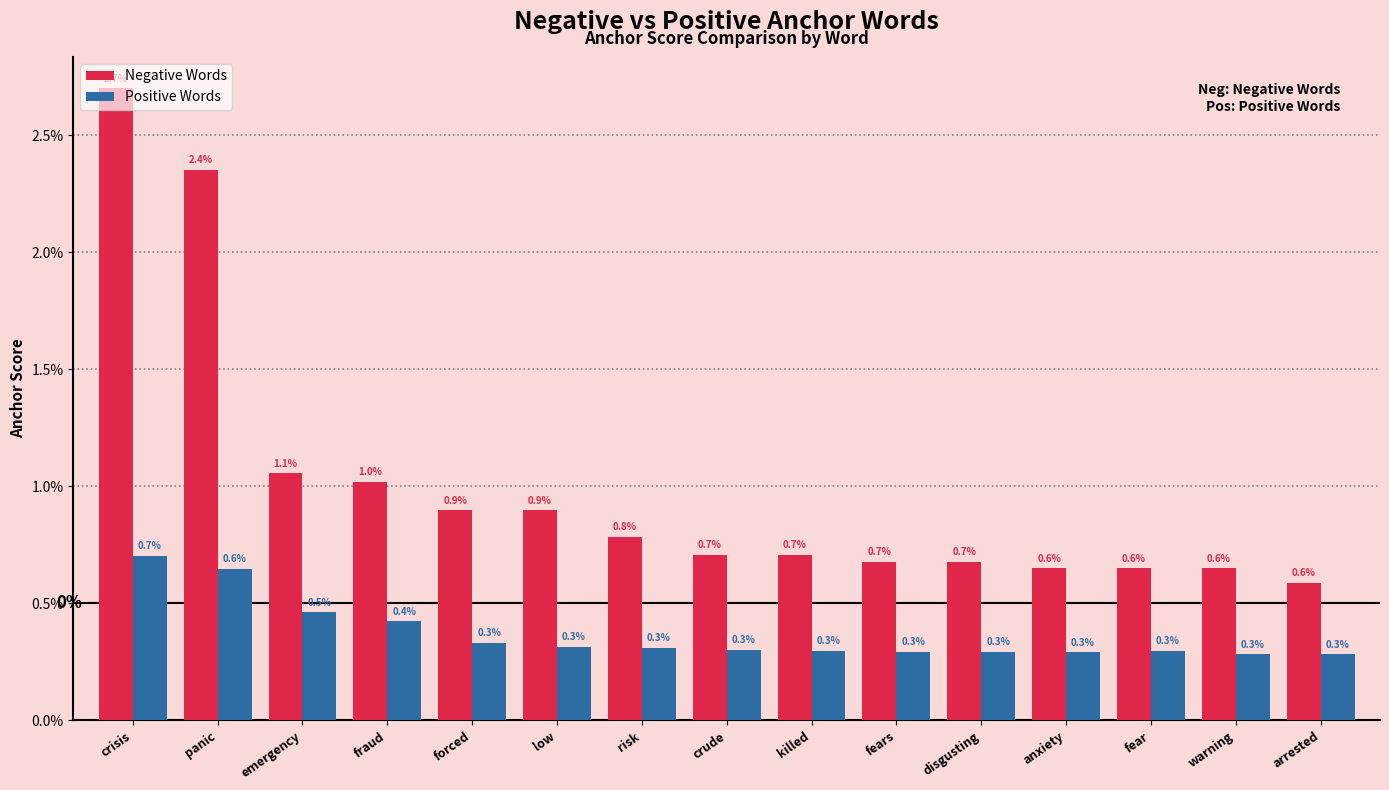

What is the label of the 12th bar from the left?

anxiety